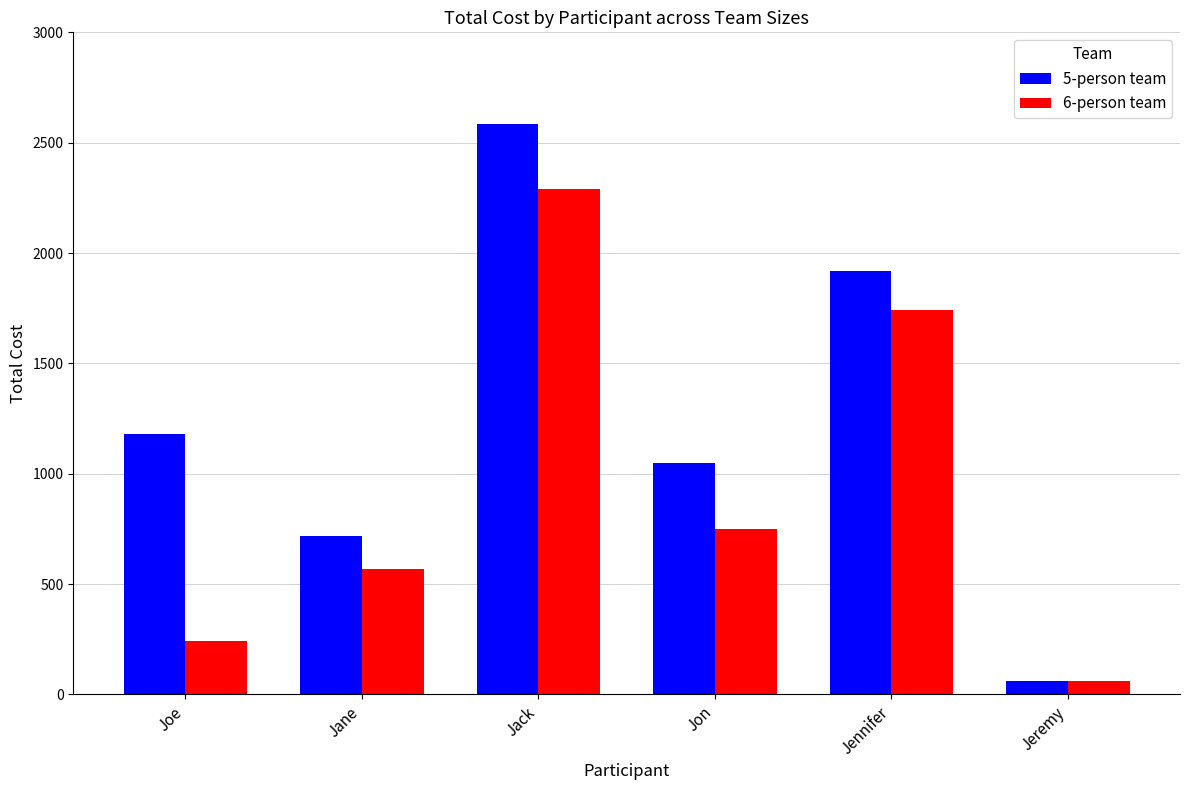

Where is 5-person team nearest to the value 1322?

Joe